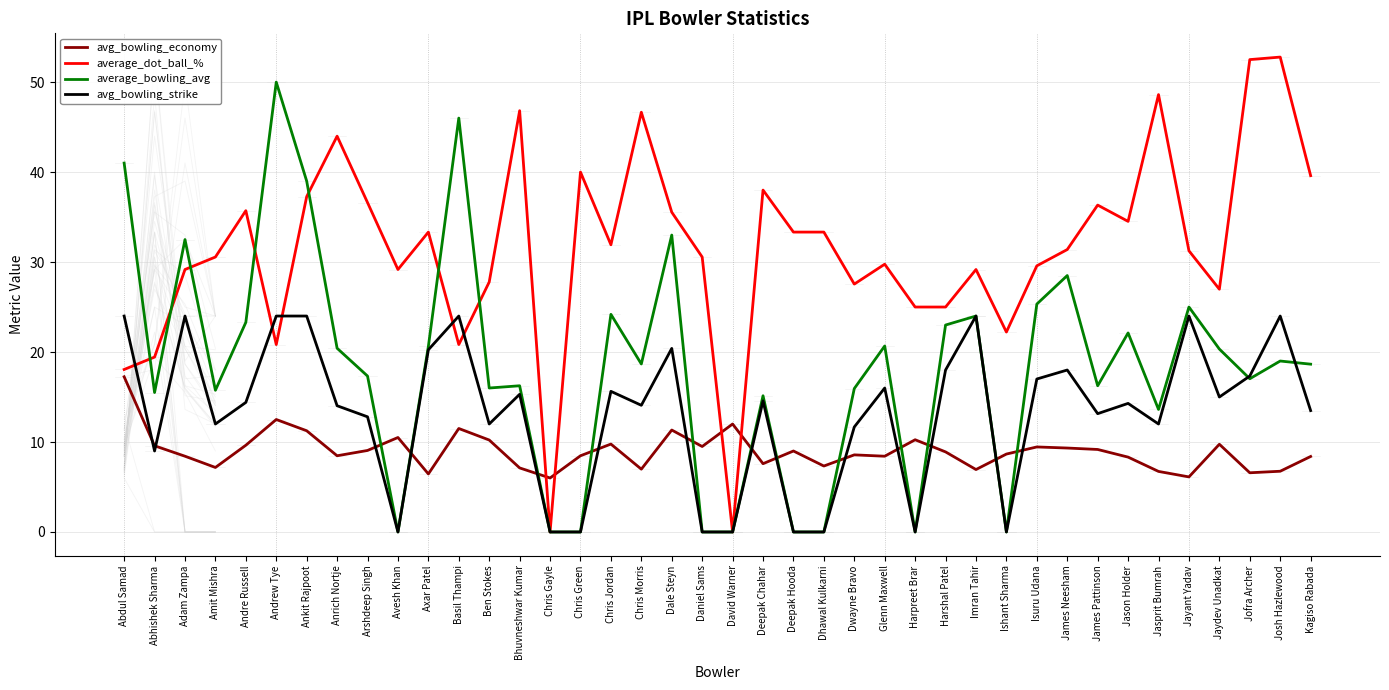

What is the approximate value of avg_bowling_strike at Jasprit Bumrah?

12.0